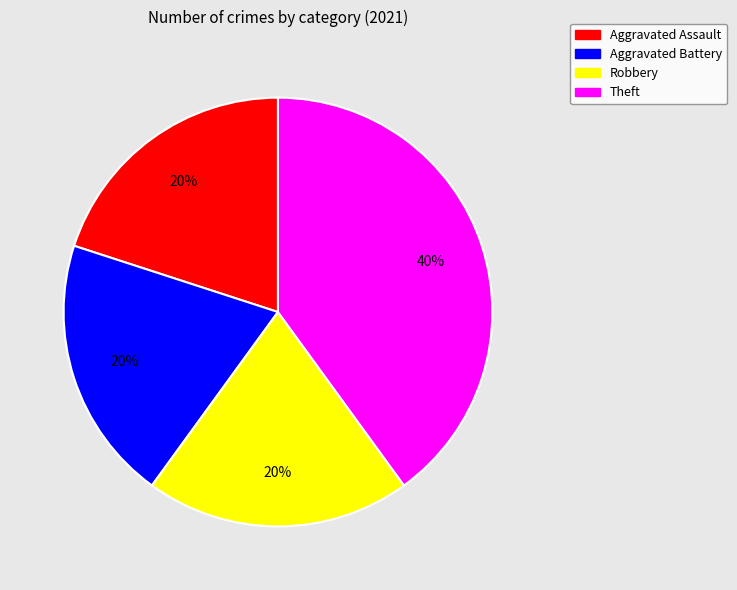

To the nearest percent, what percentage of the pie is Aggravated Battery?

20%